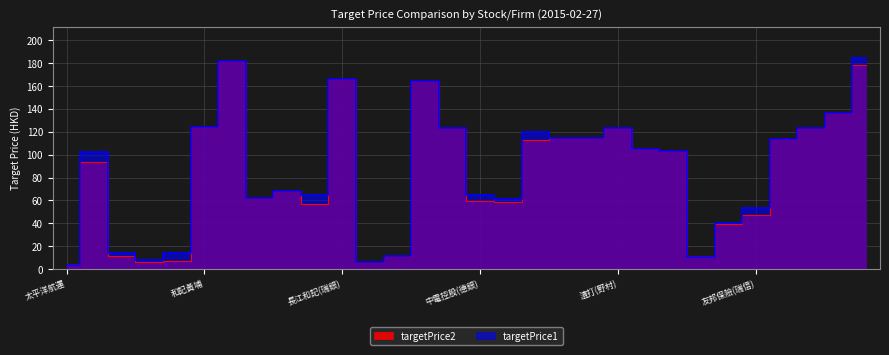

True or false: targetPrice1 and targetPrice2 cross at least once.

True